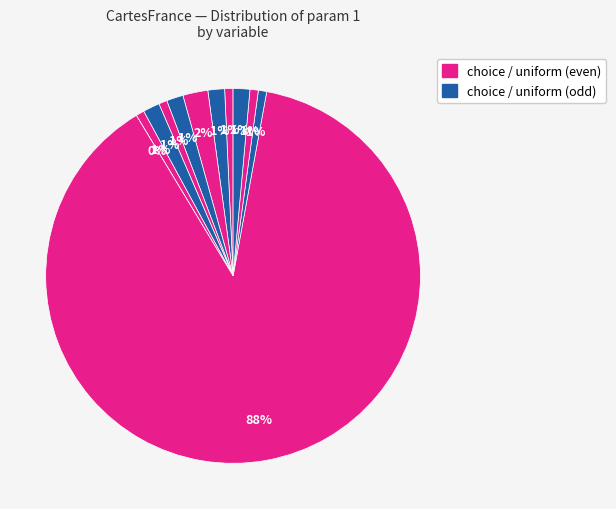

Count the number of slices in the pie.

19